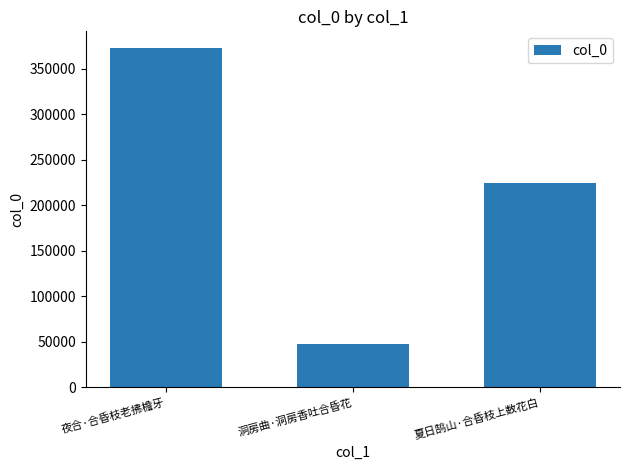

What is the greatest value displayed?

372270